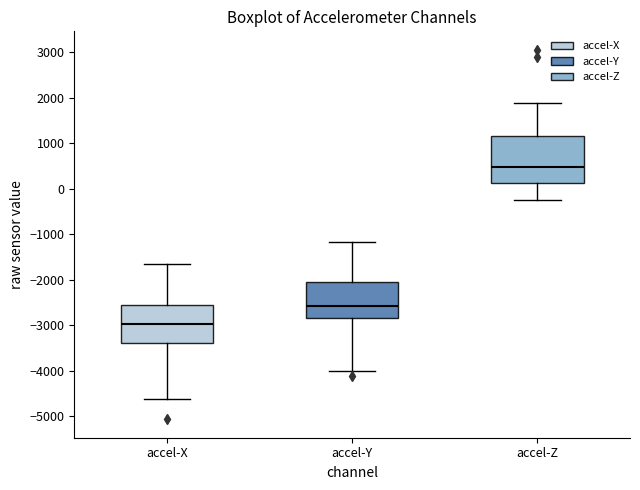

Reading left to right, transcribe this box plot: for each box, give where its median line is, the range the box spans, and where its two whiskers end, as read against the y-axis. The values are not printed on the chart, so give them approximately, as read against the axis.

accel-X: median -3000, box -3400 to -2600, whiskers -4600 to -1700
accel-Y: median -2600, box -2800 to -2000, whiskers -4000 to -1200
accel-Z: median 500, box 100 to 1200, whiskers -200 to 1900